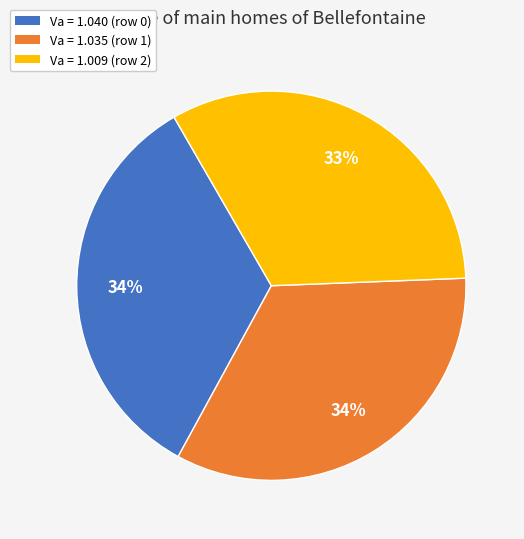

Is there a majority slice in this chart?

No